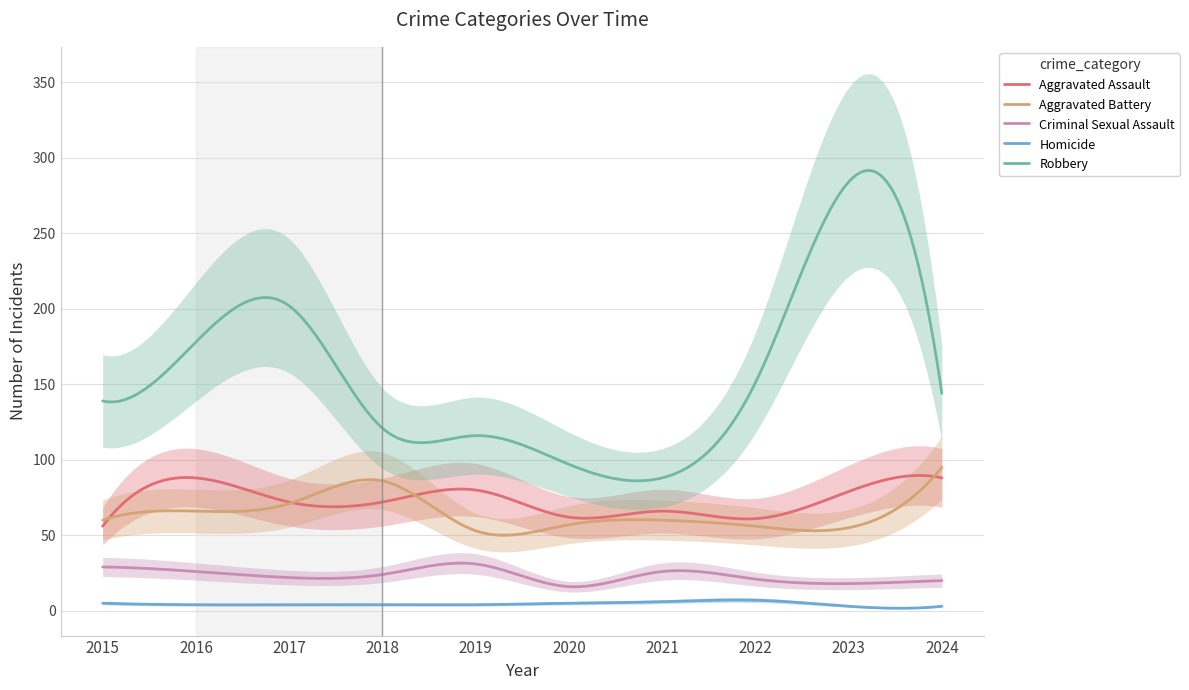

Does the chart display data point markers on the line(s)?

No